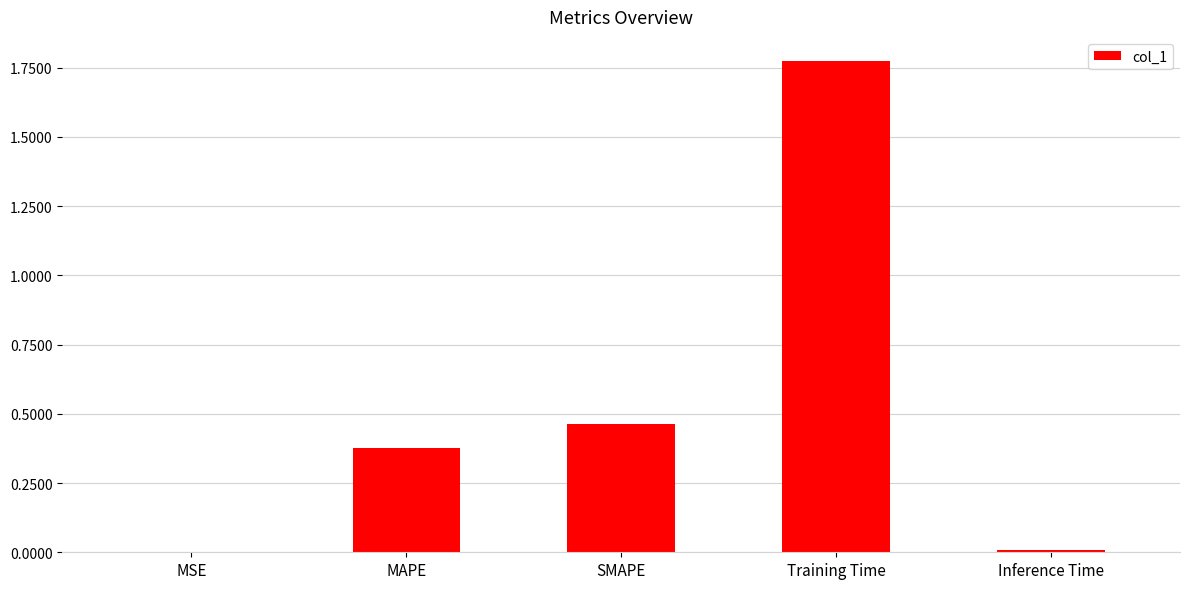

Which category has the highest value across all series?

Training Time